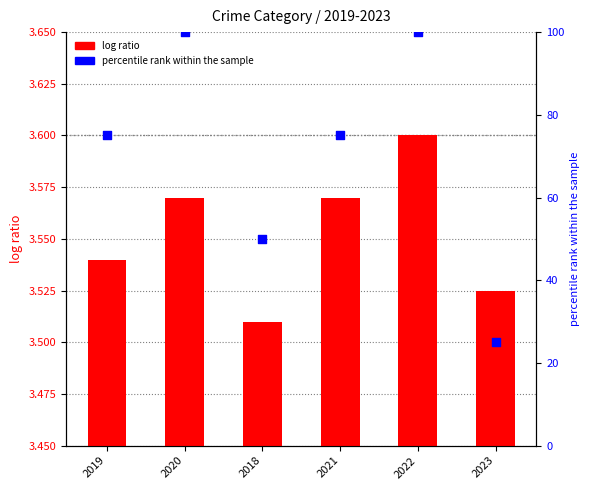

What are all the series names shown in the legend?

log ratio, percentile rank within the sample